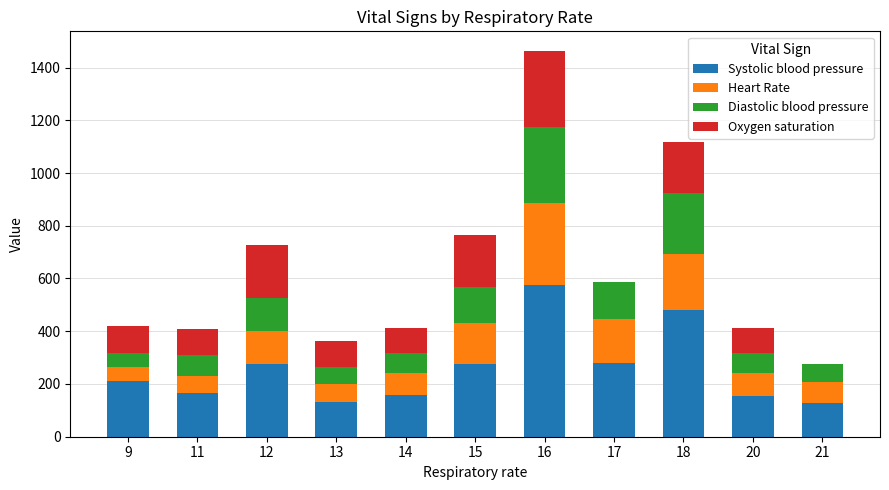

What is the total value across all series at 16?

1464